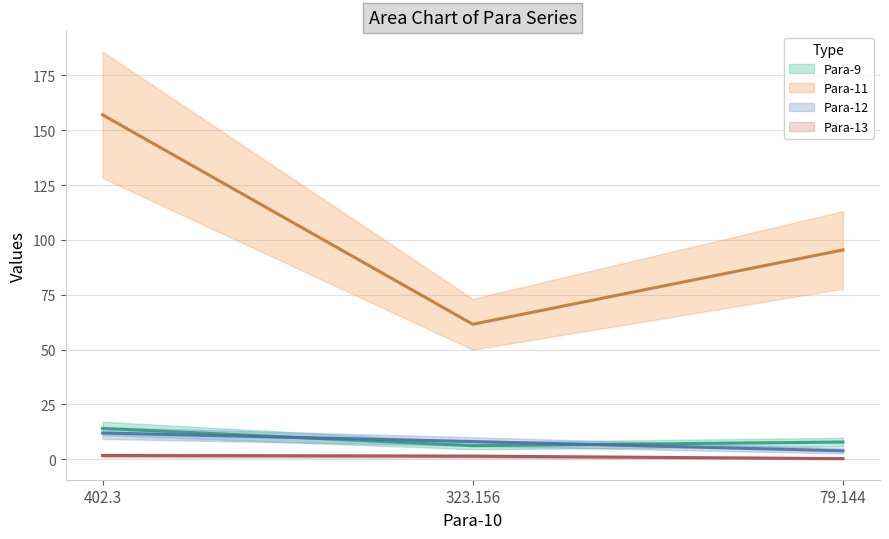

How many lines are shown in the chart?

4